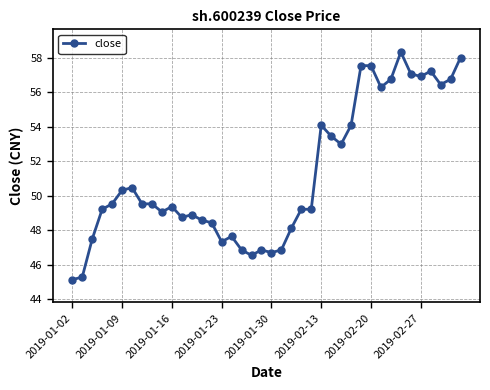

Does the chart have visible grid lines?

Yes